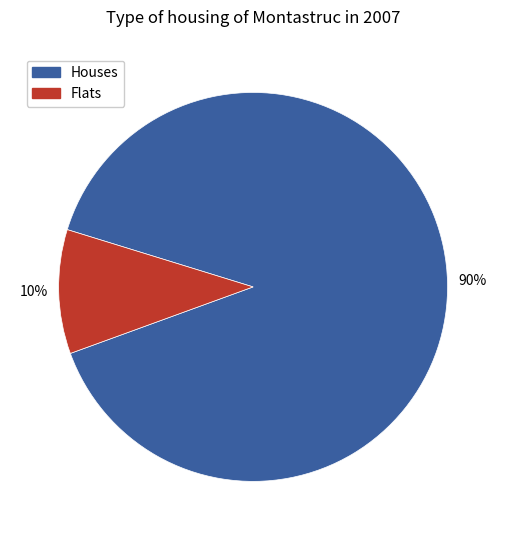

How many slices are in this pie chart?

2